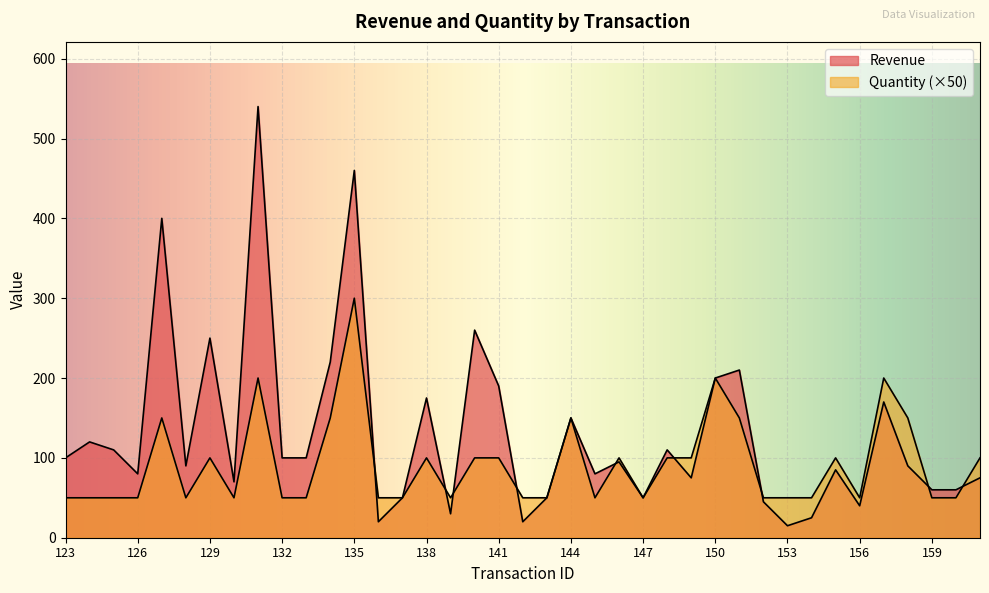

Which series has the widest spread of values?

Revenue